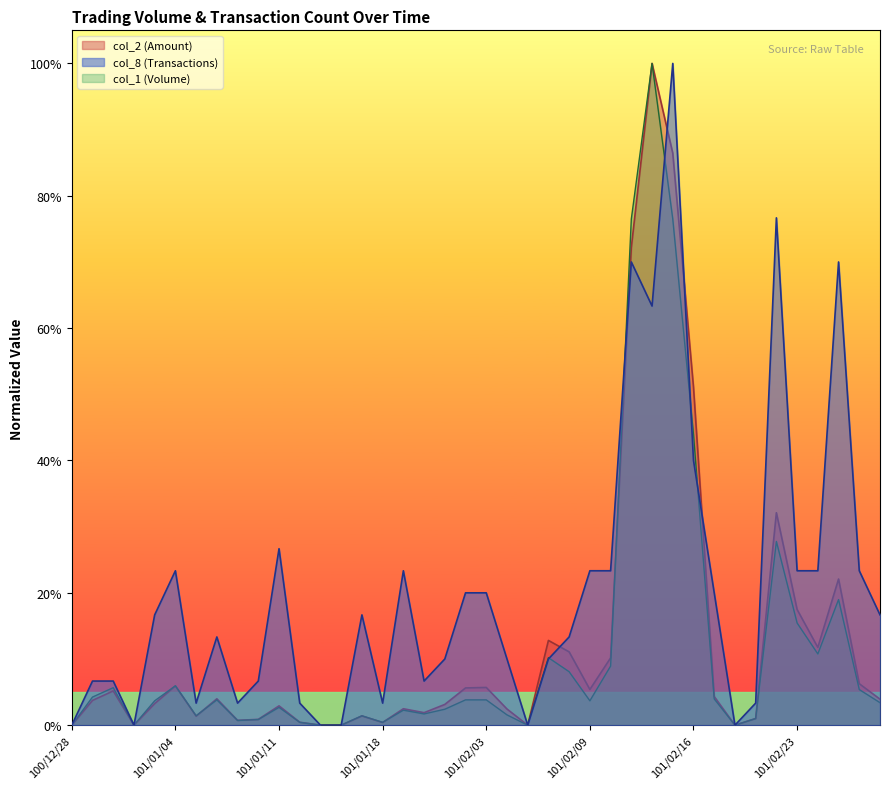

What is the average value of the col_8 series?

20.5